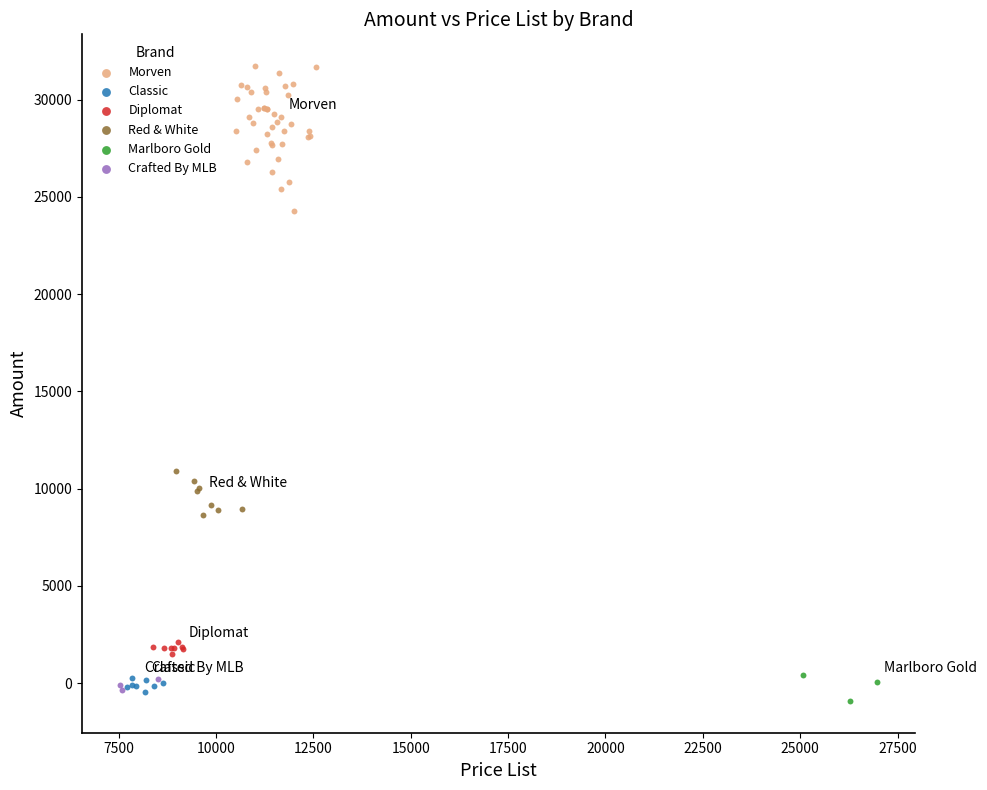

Which series has the widest spread of Y values?

Morven